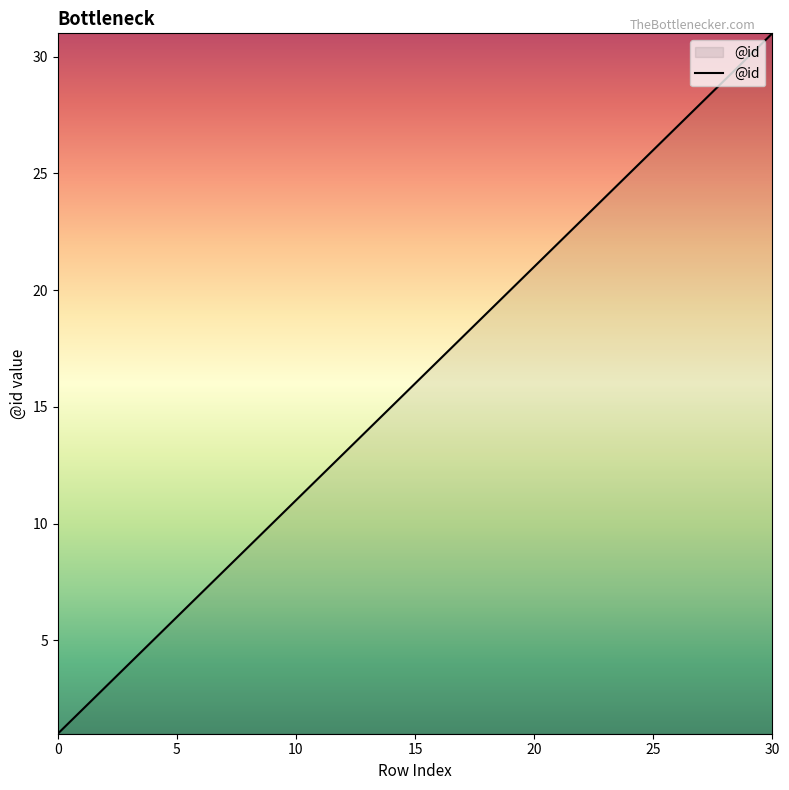

What is the difference between the second highest and second lowest values?

28